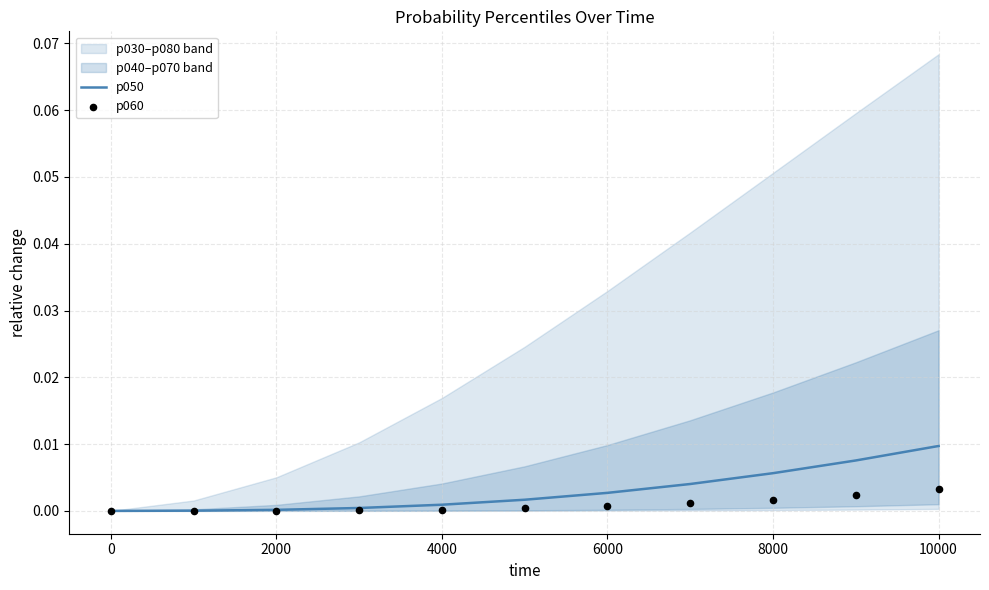

Which series has the largest total across all categories?

p050